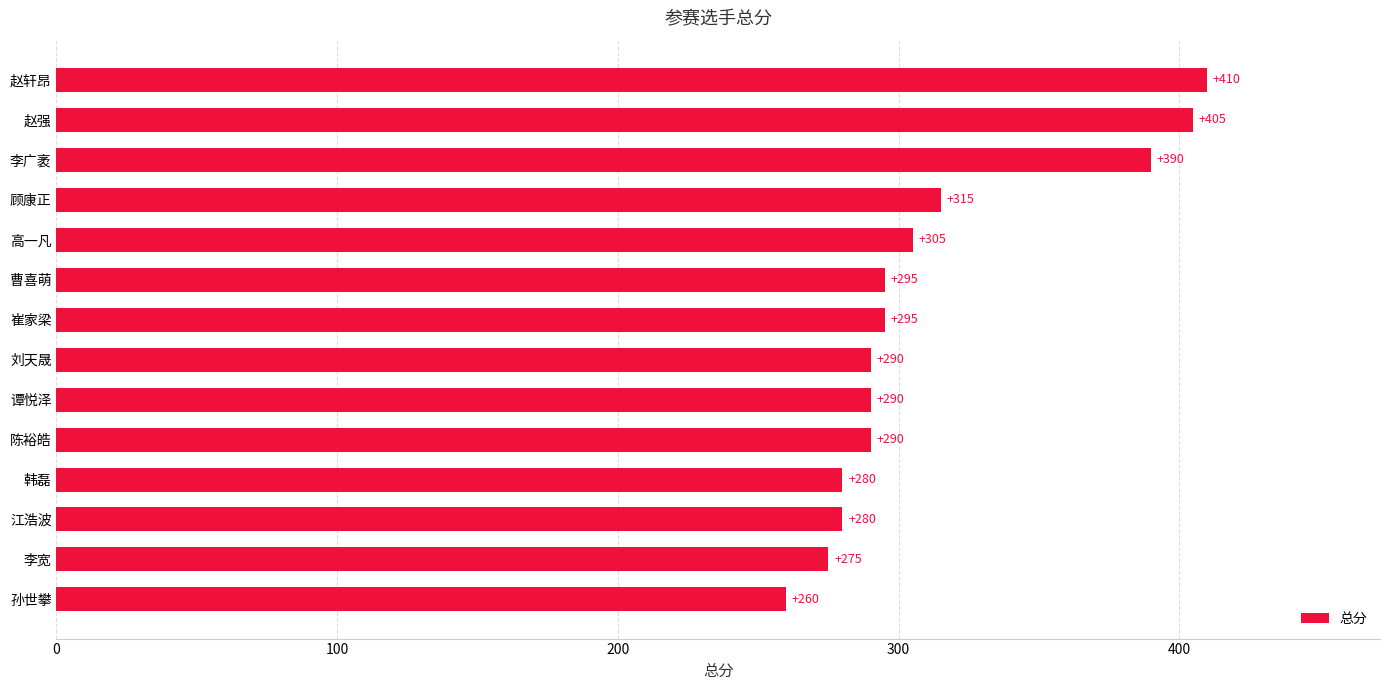

What is the approximate value at 谭悦泽, to the nearest 50?

300